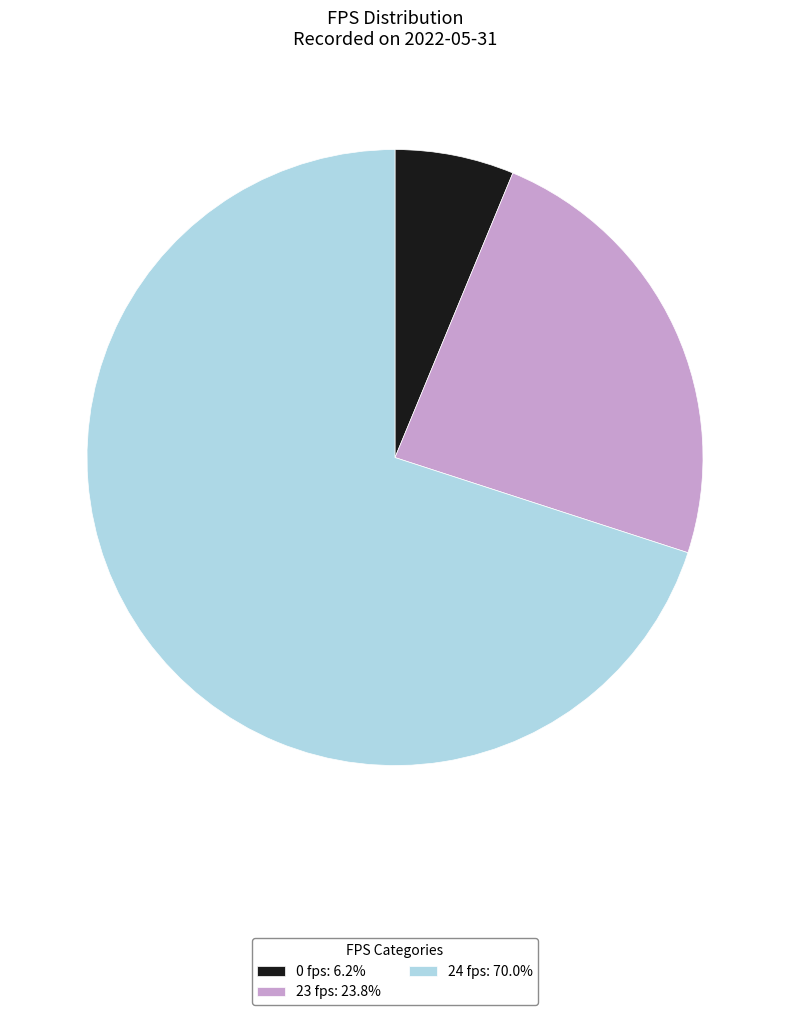

Is the sum of 23 fps: 23.8% and 0 fps: 6.2% greater than half?

No